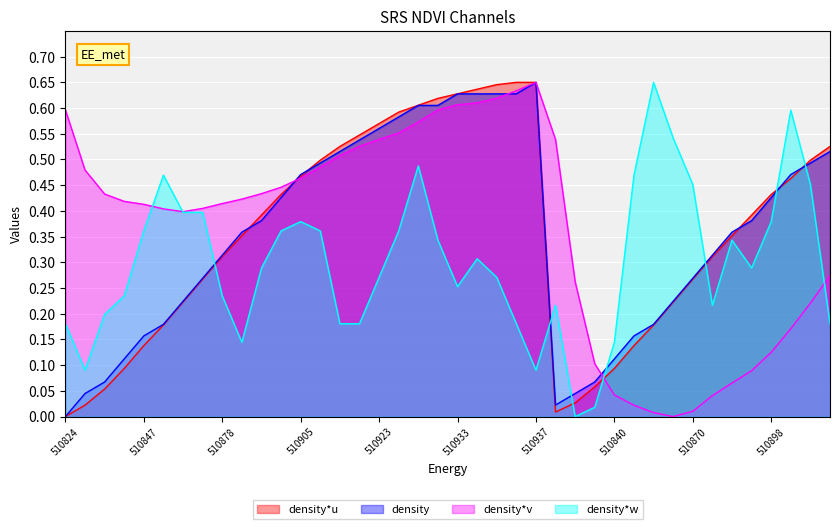

List the series in order of their peak value, lowest first.

density*u, density, density*v, density*w